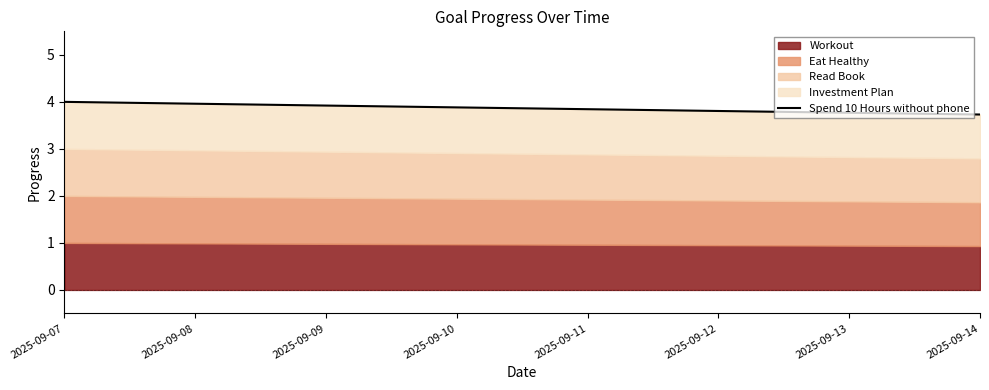

Which category has the lowest value across all series?

2025-09-14